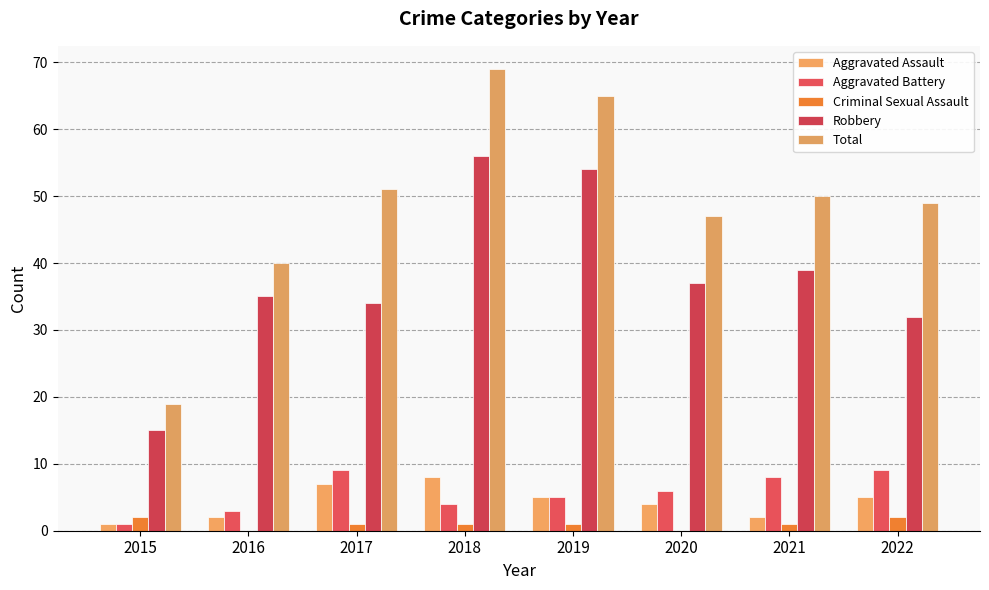

Count the number of categories in the chart.

8